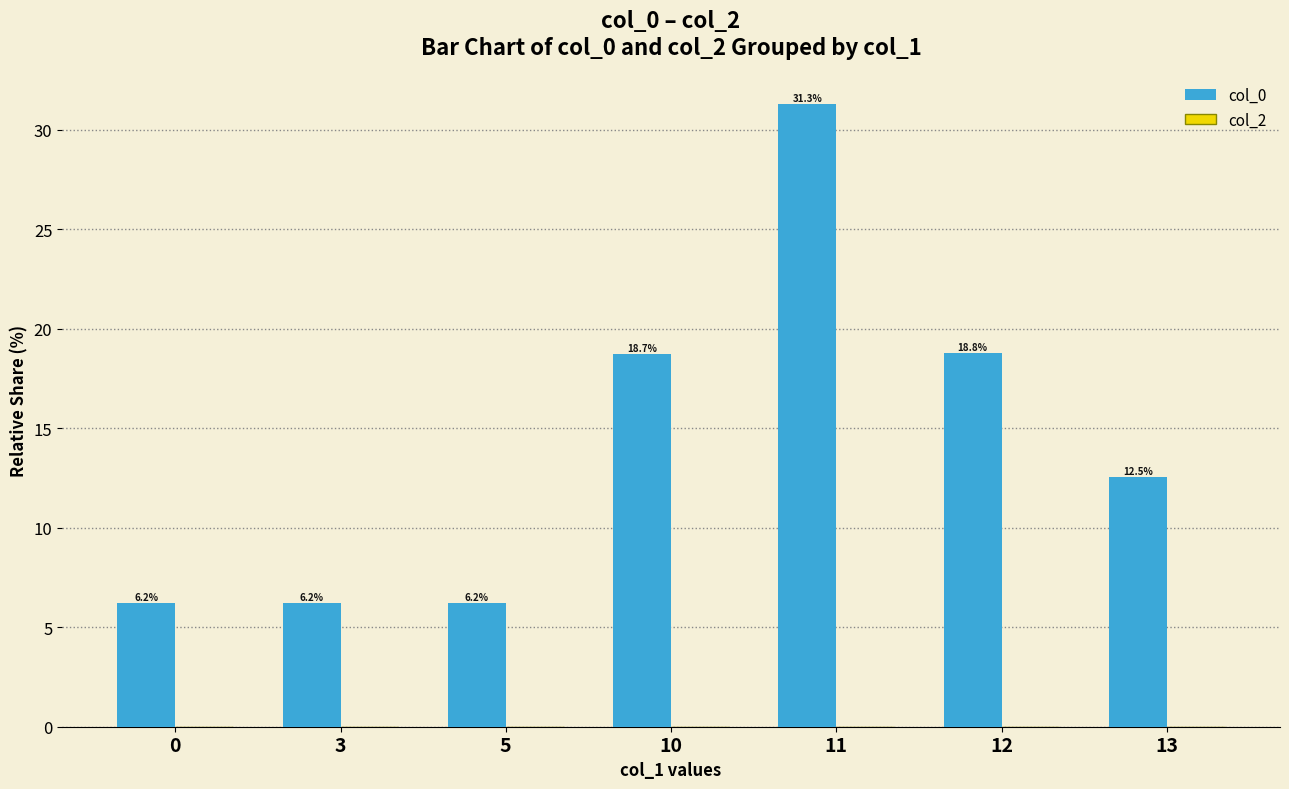

What is the difference between the maximum and minimum values?

25.1